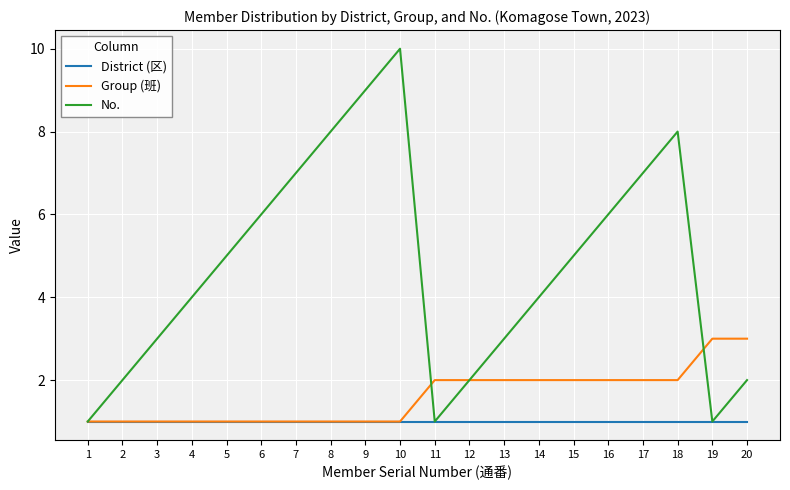

Which series has the largest range (max minus min)?

No.